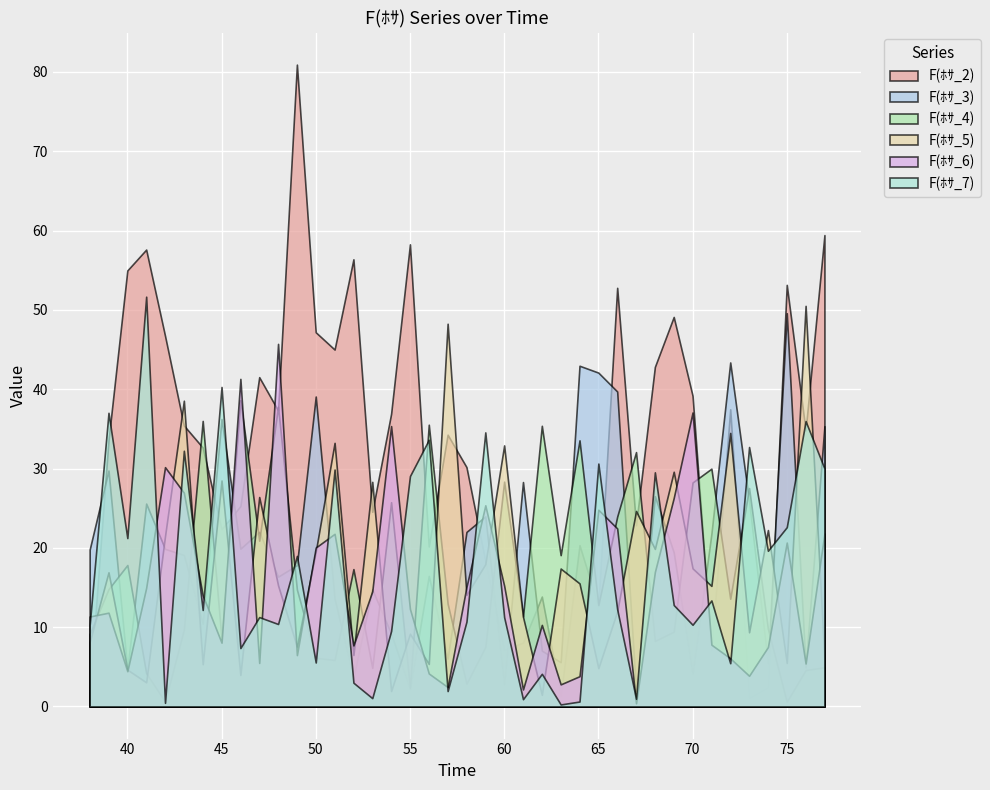

What is the value of the F(ﾎｻ_7) point at the 18th from the left?

29.0